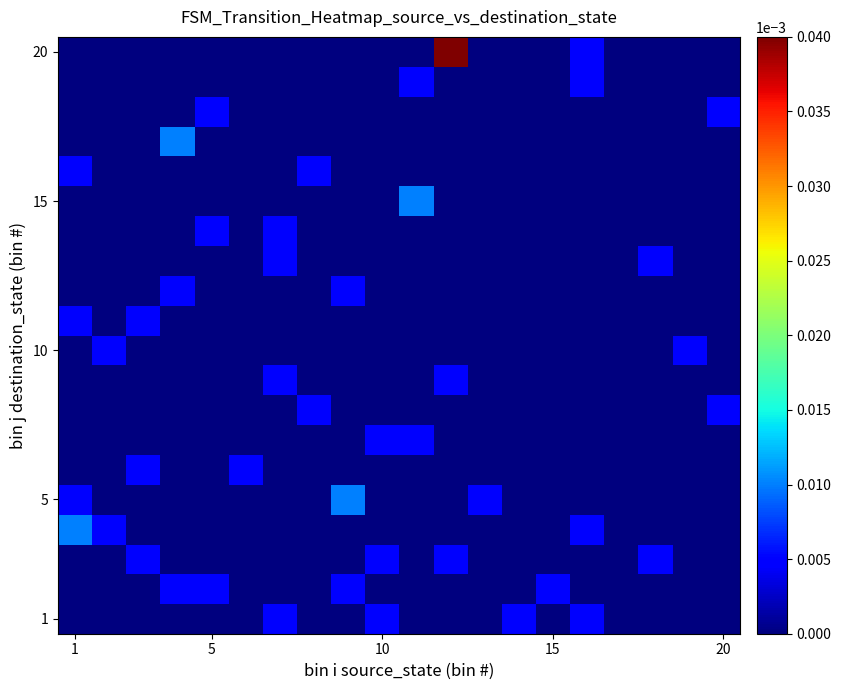

At how many categories does at least one series exceed 0?

19